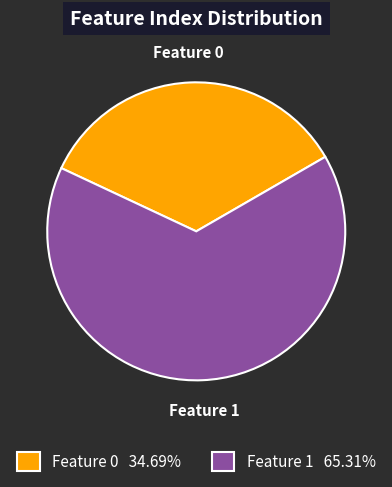

What is the largest slice in the pie chart?

Feature 1